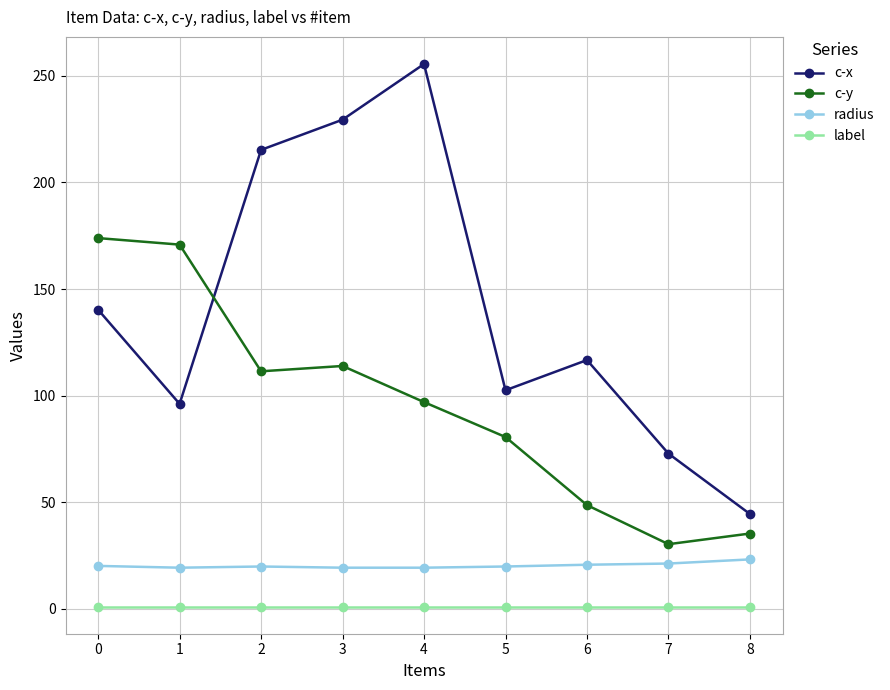

The c-x series shows 153.2 at 6. True or false?

False